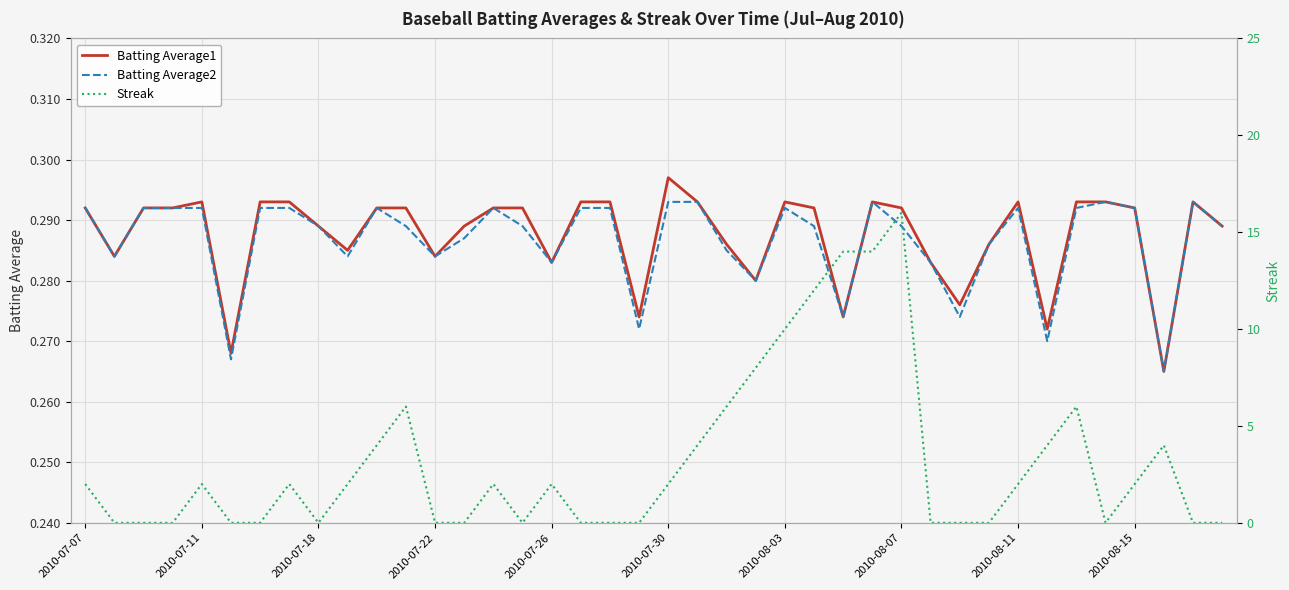

Reading left to right, list all the values displayed in this chart.

Batting Average1: 0.3	0.3	0.3	0.3	0.3	0.3	0.3	0.3	0.3	0.3	0.3	0.3	0.3	0.3	0.3	0.3	0.3	0.3	0.3	0.3	0.3	0.3	0.3	0.3	0.3	0.3	0.3	0.3	0.3	0.3	0.3	0.3	0.3	0.3	0.3	0.3	0.3	0.3	0.3	0.3
Batting Average2: 0.3	0.3	0.3	0.3	0.3	0.3	0.3	0.3	0.3	0.3	0.3	0.3	0.3	0.3	0.3	0.3	0.3	0.3	0.3	0.3	0.3	0.3	0.3	0.3	0.3	0.3	0.3	0.3	0.3	0.3	0.3	0.3	0.3	0.3	0.3	0.3	0.3	0.3	0.3	0.3
Streak: 2.0	0.0	0.0	0.0	2.0	0.0	0.0	2.0	0.0	2.0	4.0	6.0	0.0	0.0	2.0	0.0	2.0	0.0	0.0	0.0	2.0	4.0	6.0	8.0	10.0	12.0	14.0	14.0	16.0	0.0	0.0	0.0	2.0	4.0	6.0	0.0	2.0	4.0	0.0	0.0